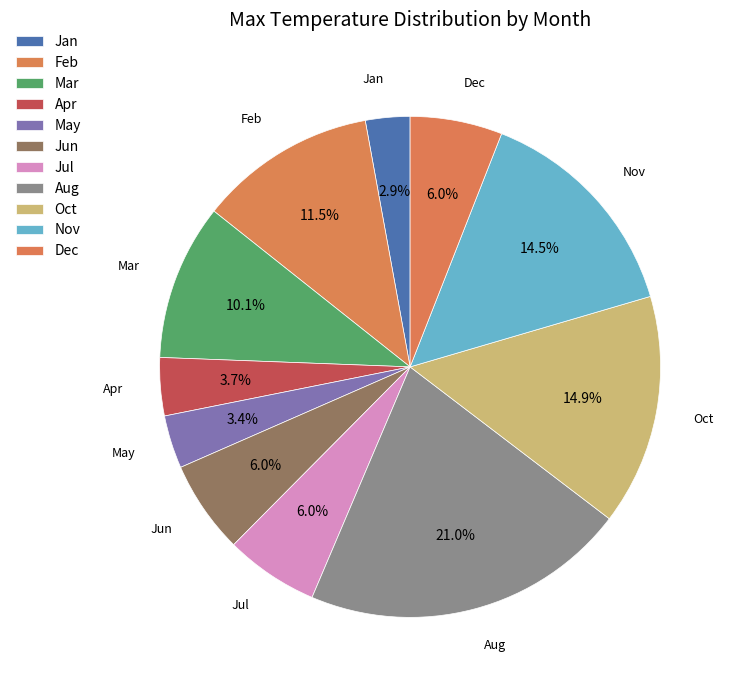

Count the number of slices in the pie.

11